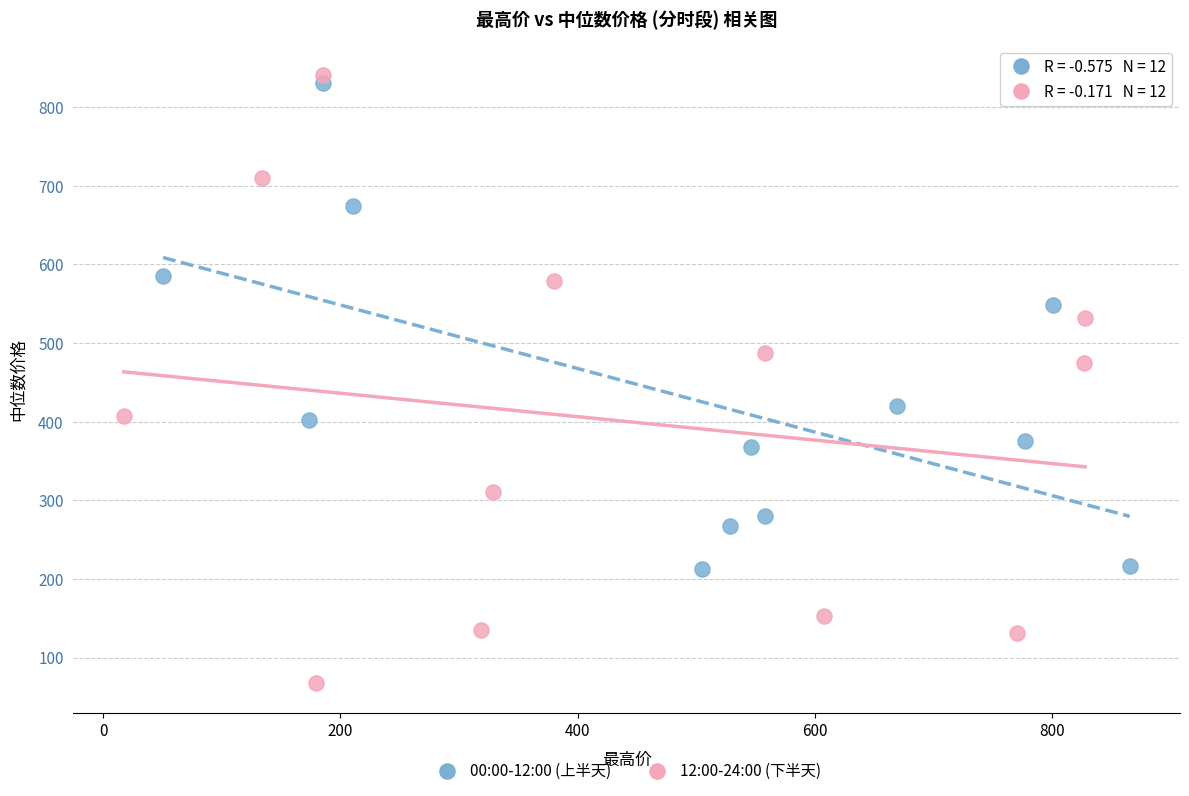

Which series contains the lowest Y value?

12:00-24:00 (下半天)